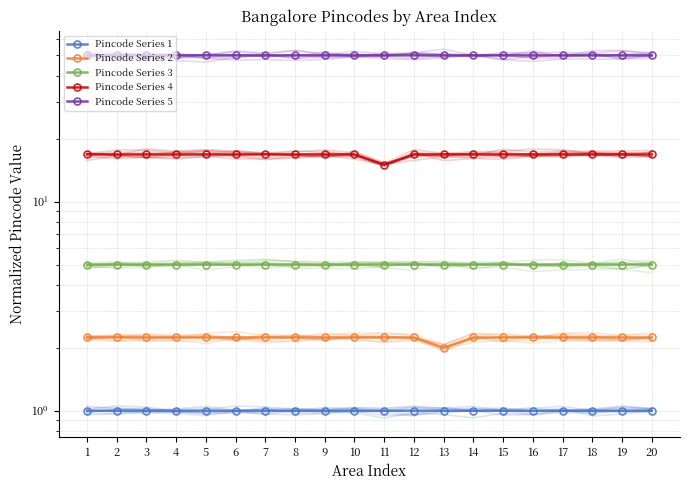

What are all the series names shown in the legend?

Pincode Series 1, Pincode Series 2, Pincode Series 3, Pincode Series 4, Pincode Series 5